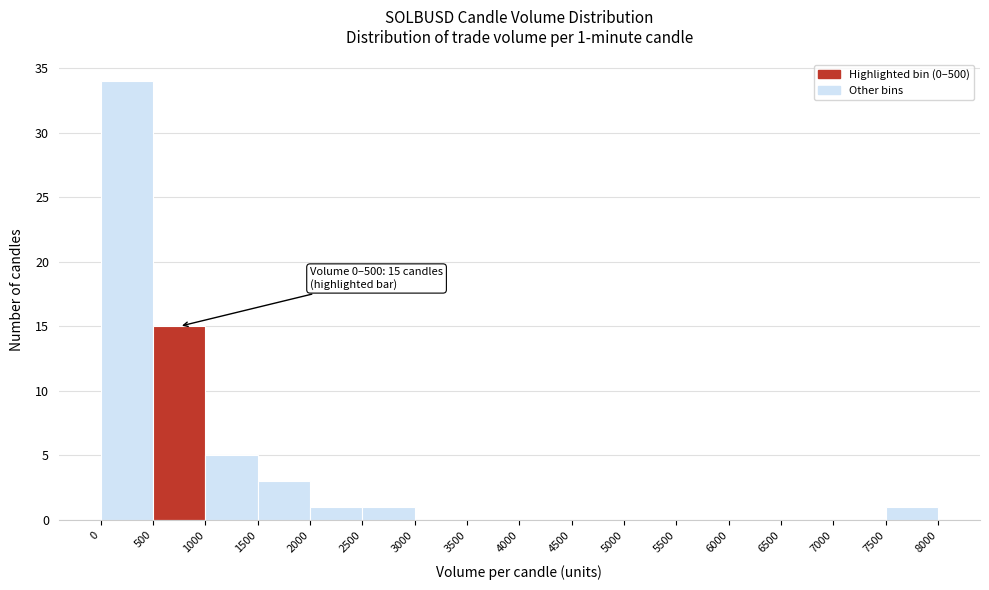

Over which range of the x-axis is the bar tallest?

0 to 500